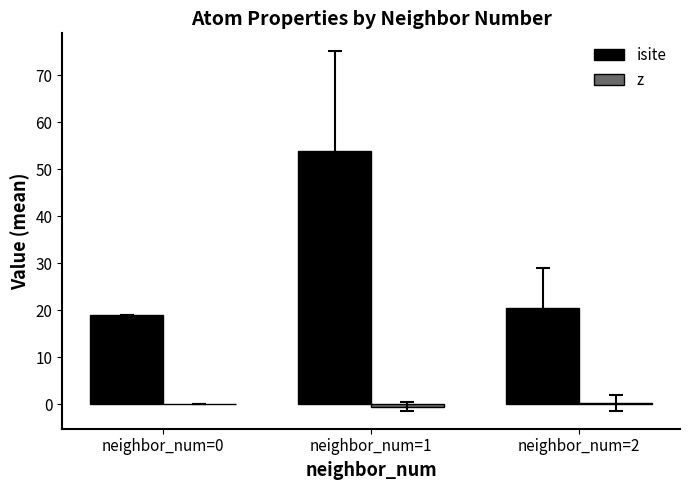

True or false: isite has a value of 20.5 at neighbor_num=2.

True